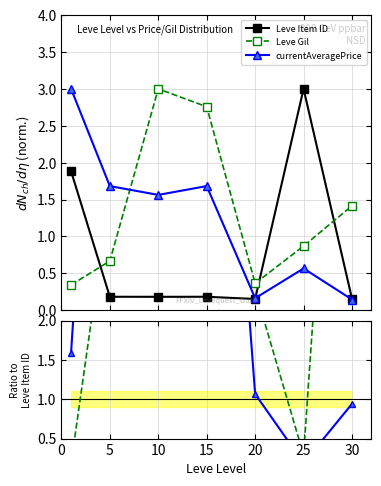

The value of Leve Gil at 15 is 26.3. True or false?

False